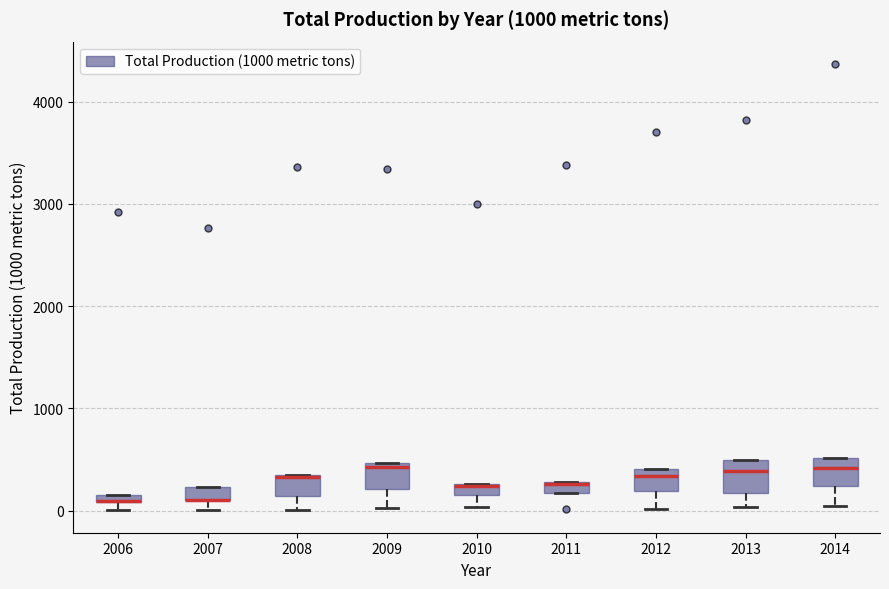

Where does the median line of the box at x = 2012 sit on the y-axis? The values are not printed on the chart, so give them approximately, as read against the axis.

300